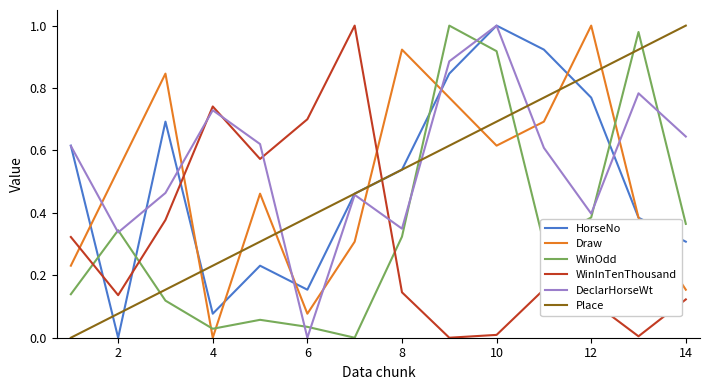

Which series has the largest total across all categories?

DeclarHorseWt